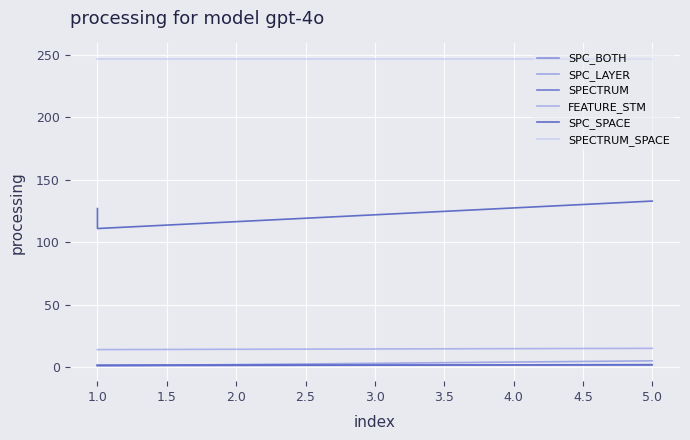

Which has a higher value, 1.0 or 5.0?

5.0